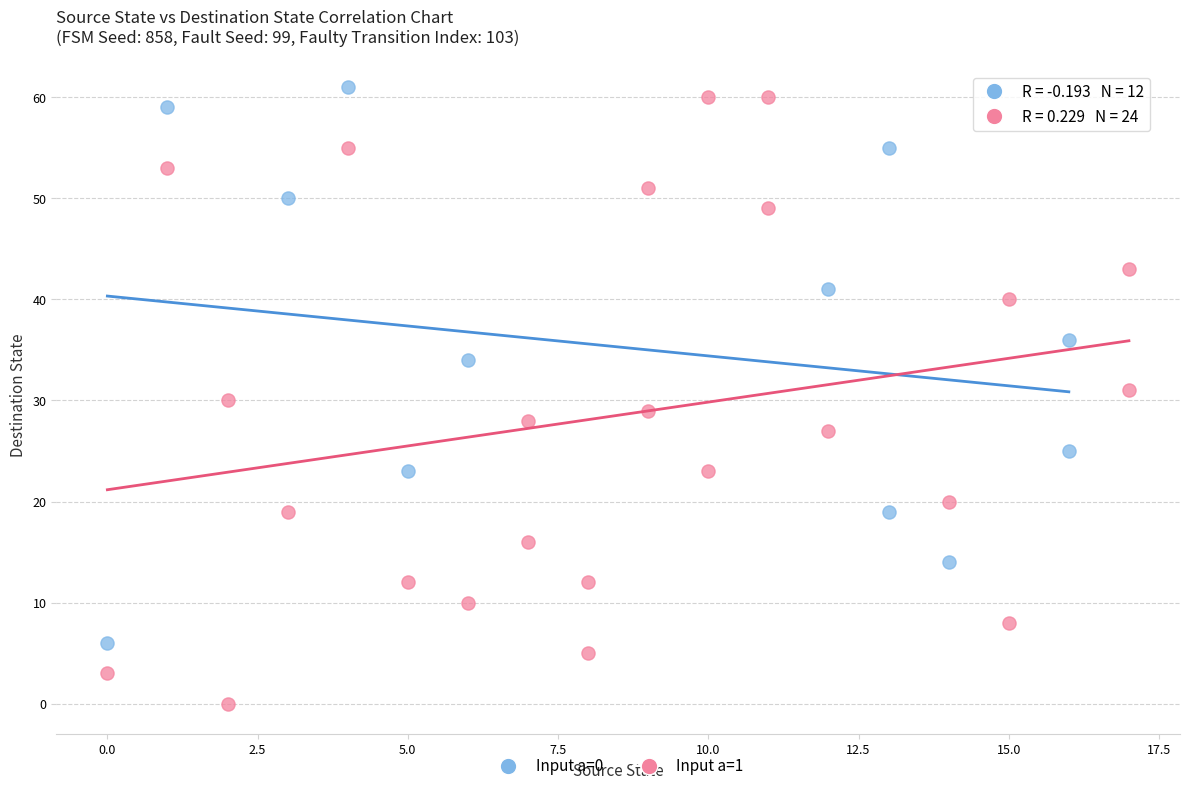

Which series reaches the minimum Y coordinate?

Input a=1